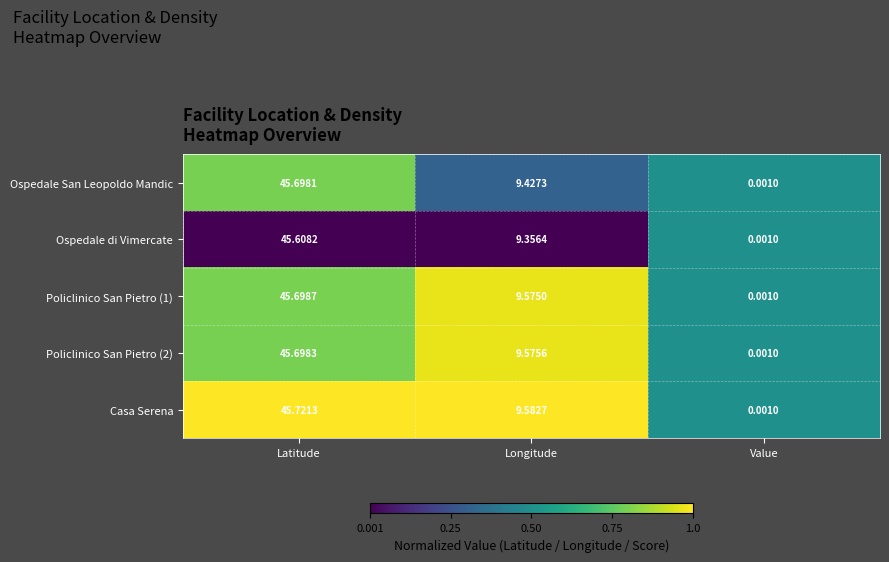

At which label does Casa Serena first exceed 9?

Latitude